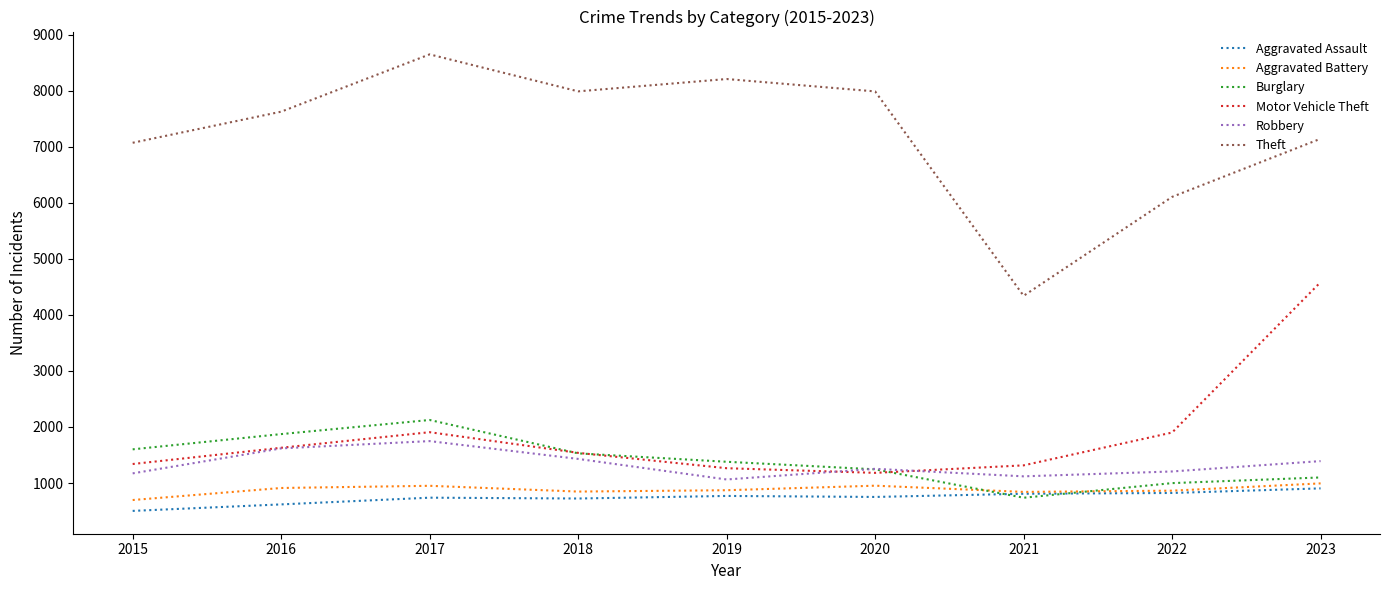

Which series has the largest total across all categories?

Theft